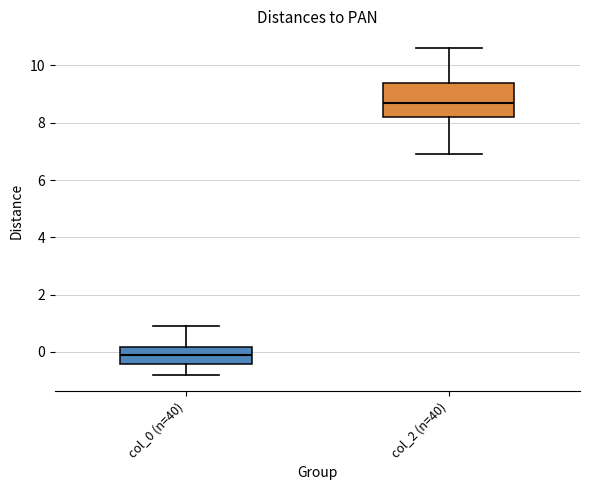

Reading left to right, transcribe this box plot: for each box, give where its median line is, the range the box spans, and where its two whiskers end, as read against the y-axis. The values are not printed on the chart, so give them approximately, as read against the axis.

col_0 (n=40): median -0.2, box -0.4 to 0.2, whiskers -0.8 to 0.8
col_2 (n=40): median 8.8, box 8.2 to 9.4, whiskers 7.0 to 10.6